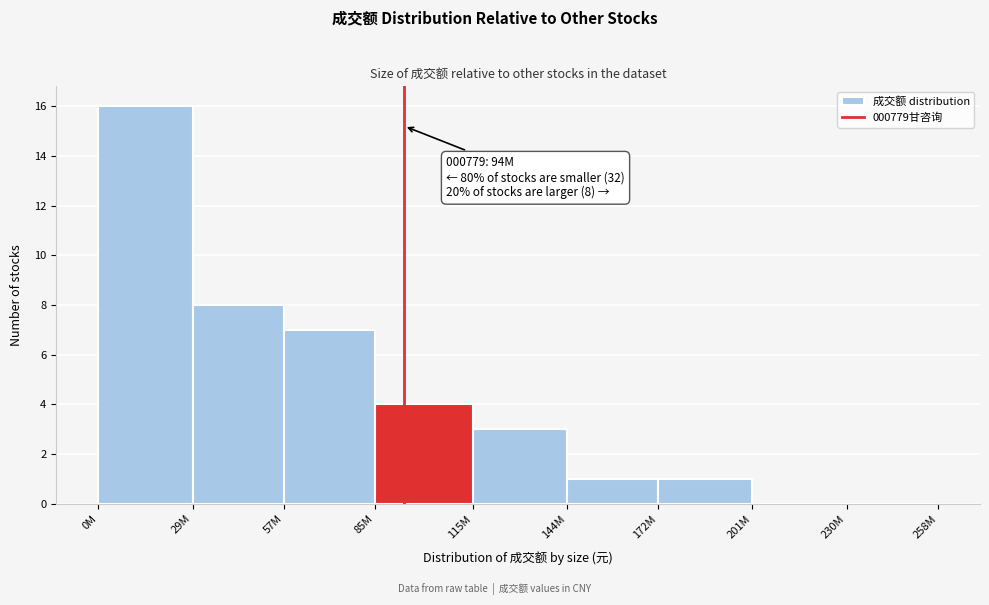

Reading left to right, list all the values displayed in this chart.

0M=16	29M=8	57M=7	85M=4	115M=3	144M=1	172M=1	201M=0	230M=0